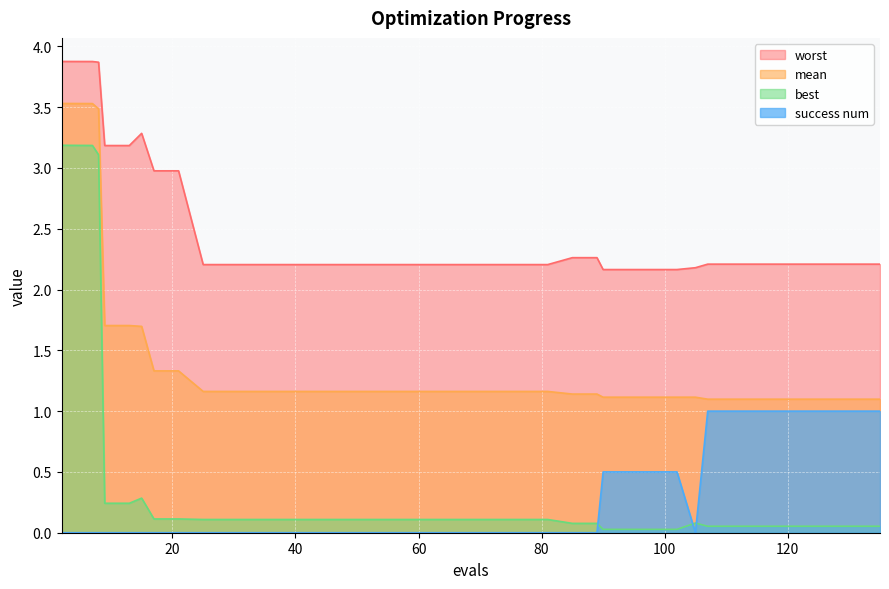

True or false: mean and success num cross at least once.

False